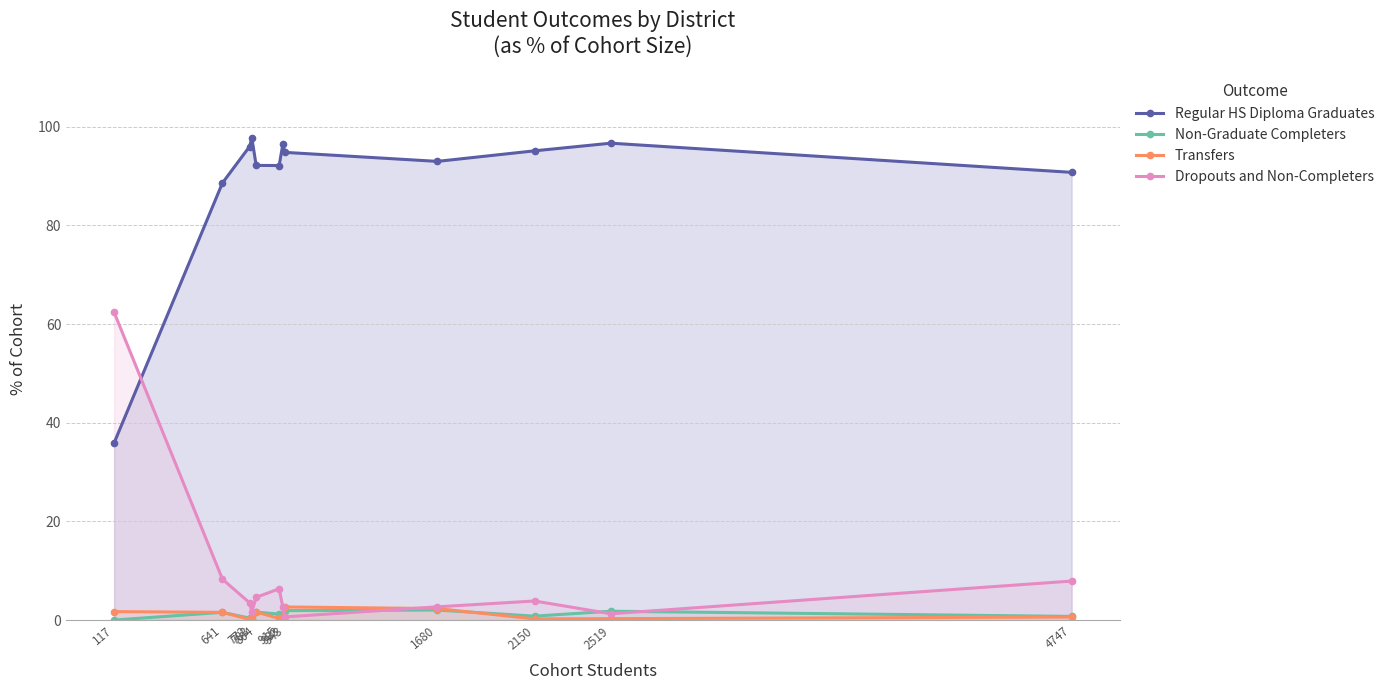

How many times do Non-Graduate Completers and Transfers cross each other?

2